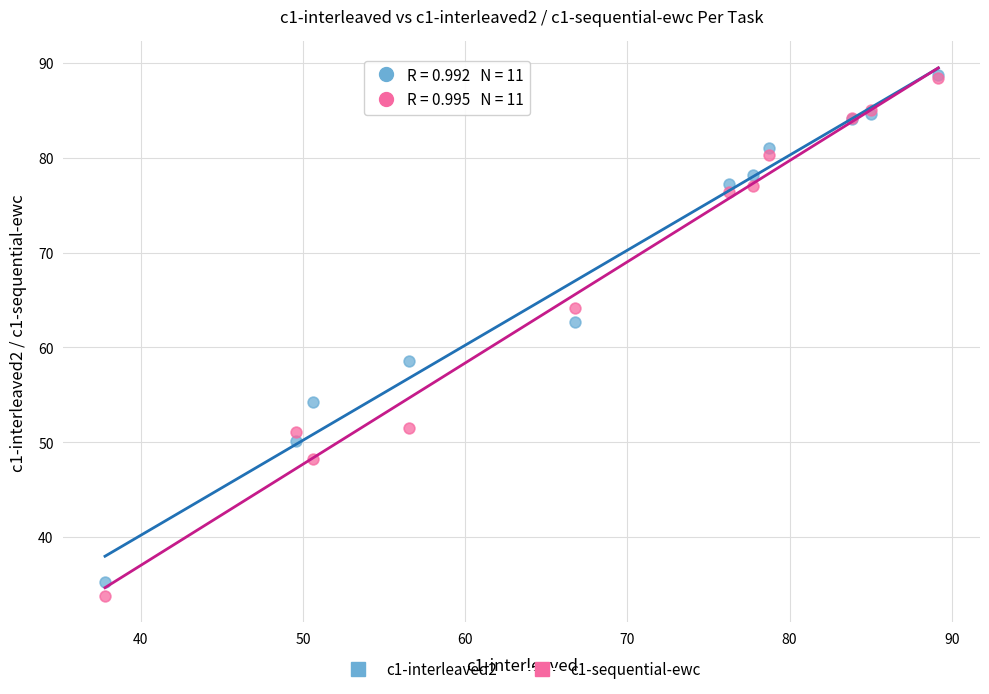

Across all series, what Y value is closest to 61?

62.7